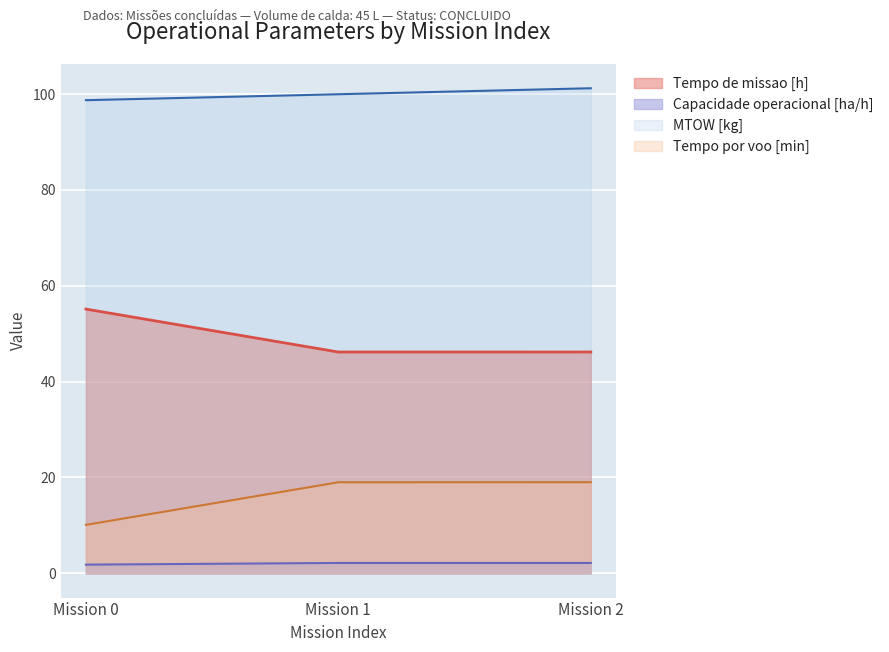

What is the minimum value for Tempo por voo [min]?

10.1